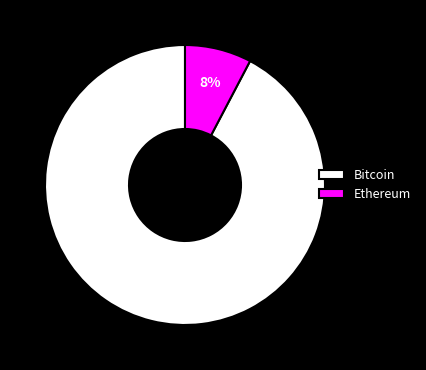

Which category accounts for the majority?

Bitcoin